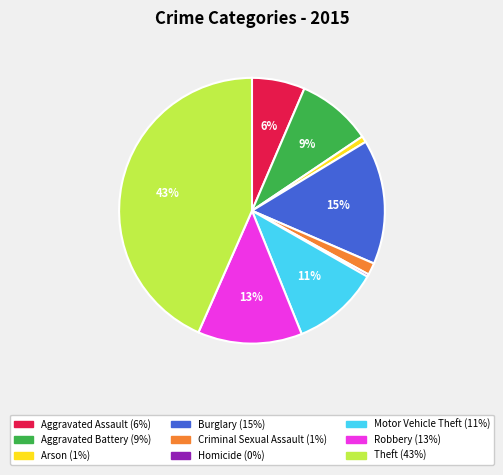

How many segments does this pie chart have?

9